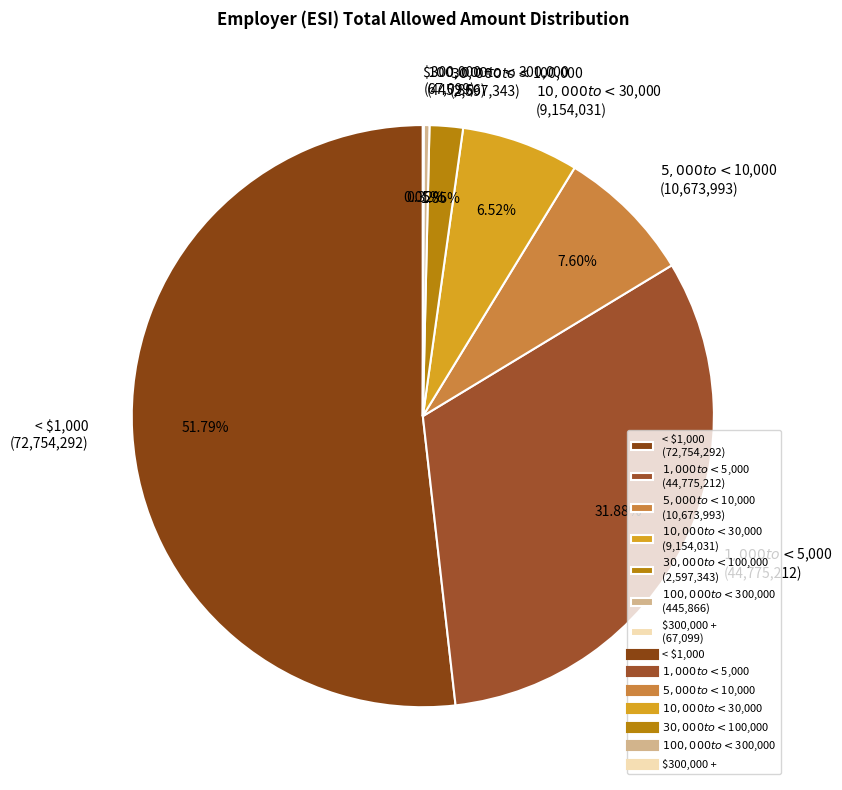

True or false: $5,000 to <$10,000 accounts for 8% of the total.

True